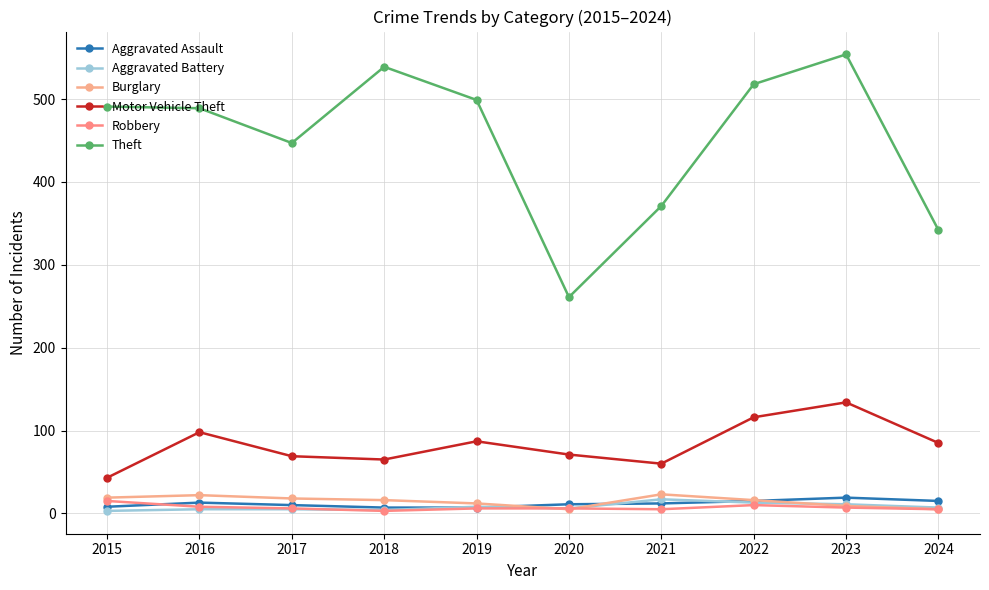

At which category does the chart reach its peak across all series?

2023